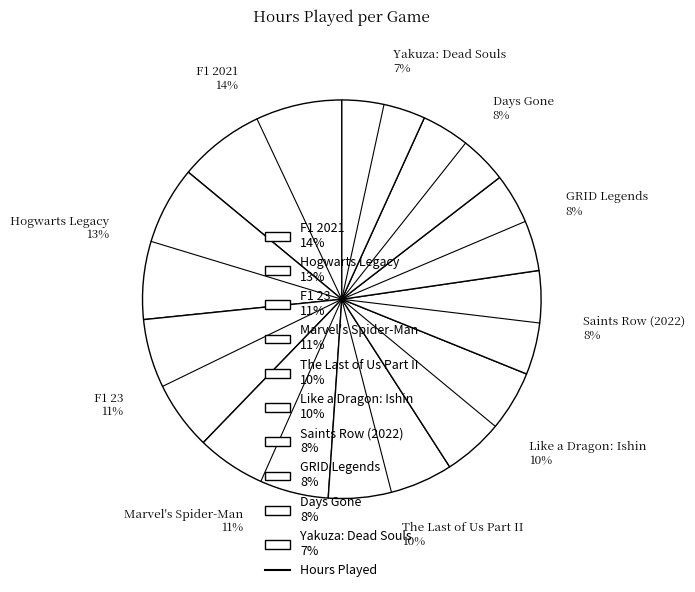

Combined, do Yakuza: Dead Souls 7% and Marvel's Spider-Man 11% account for over 50%?

No